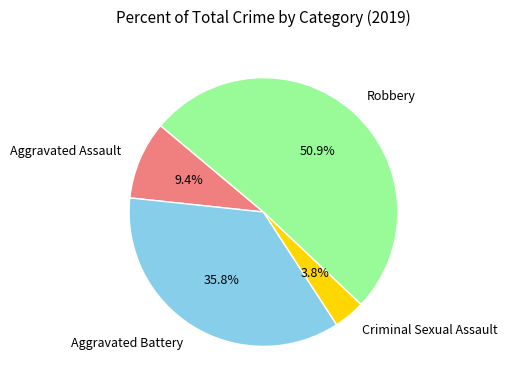

What portion of the pie excludes Criminal Sexual Assault?

96.2%